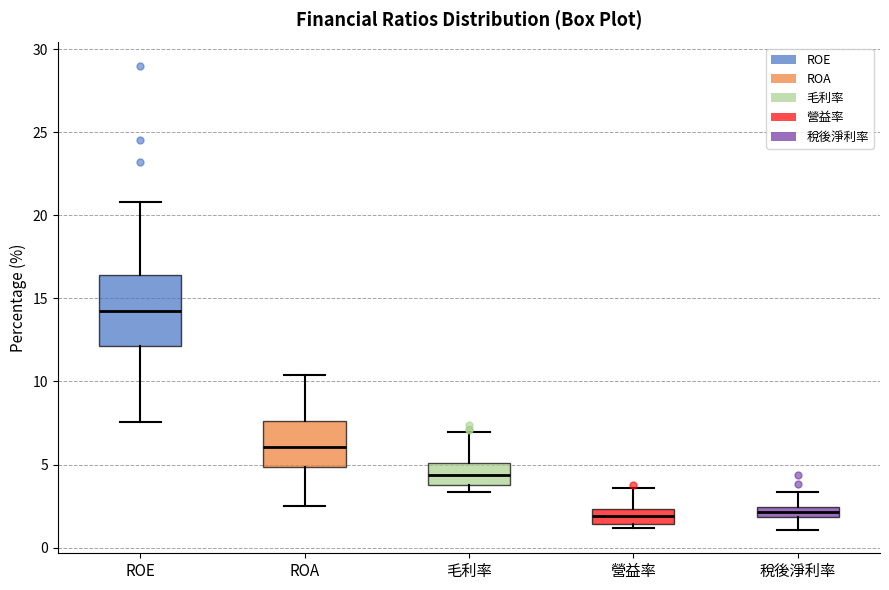

Which box is the tallest, from its lower edge to its upper edge?

ROE